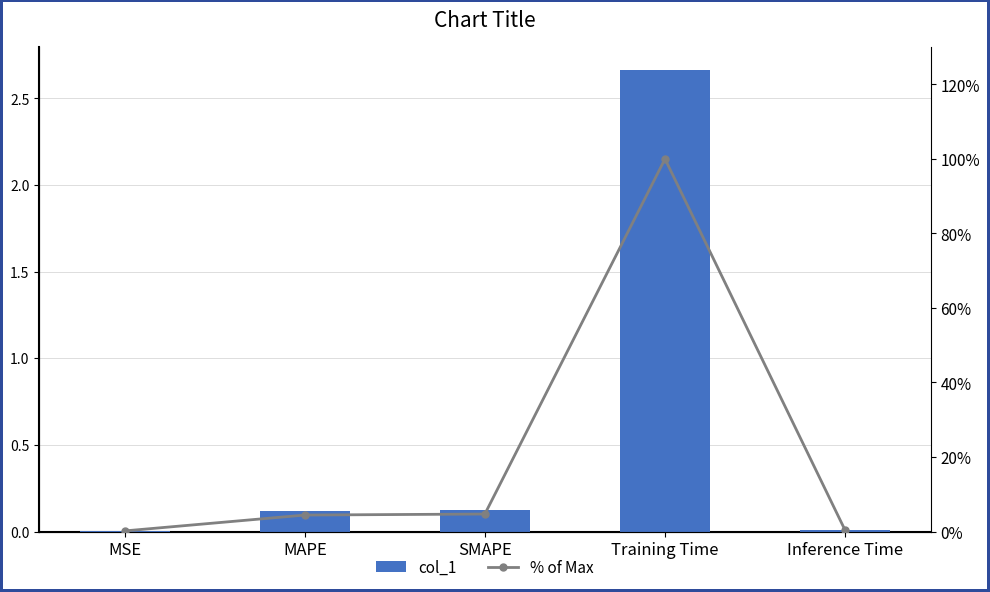

At how many categories does at least one series exceed 0?

5